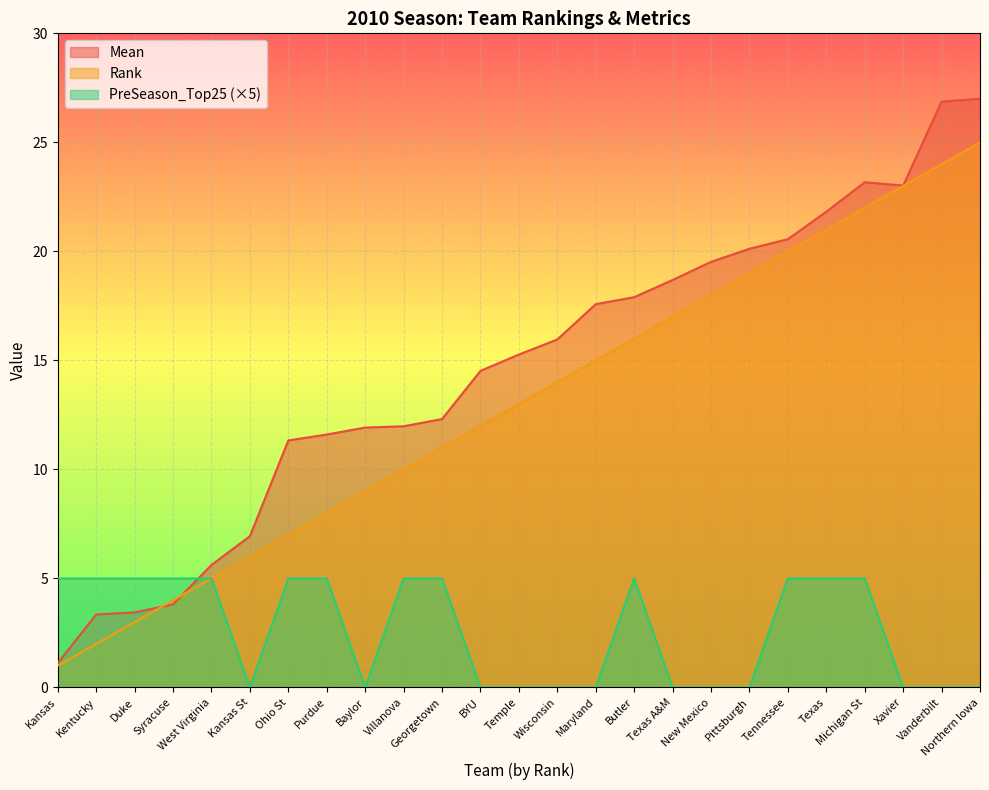

What is the difference between the Rank values at Tennessee and Butler?

4.0